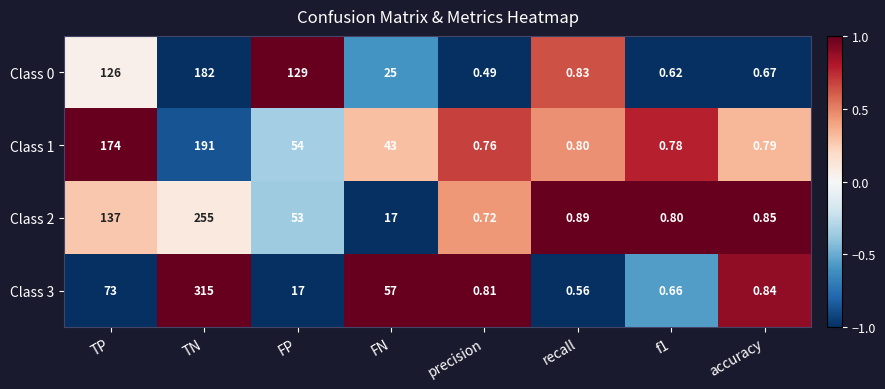

Count the number of categories in the chart.

8